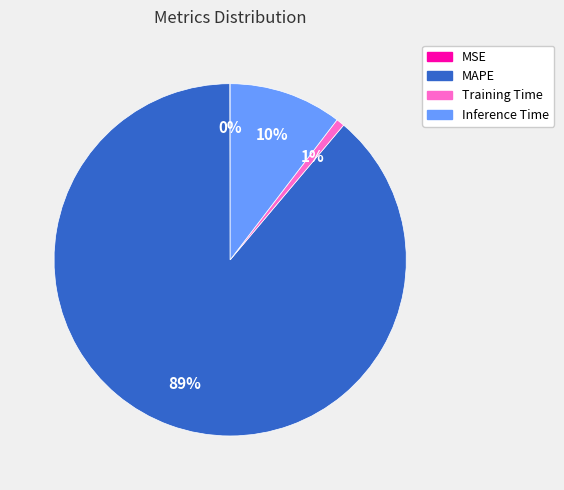

Does any single category account for the majority?

Yes